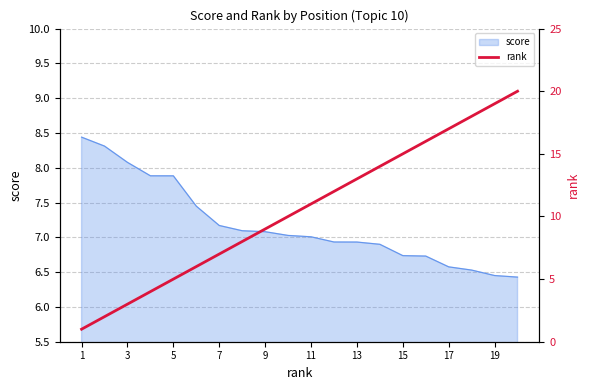

The value of score at 7 is 11.4. True or false?

False